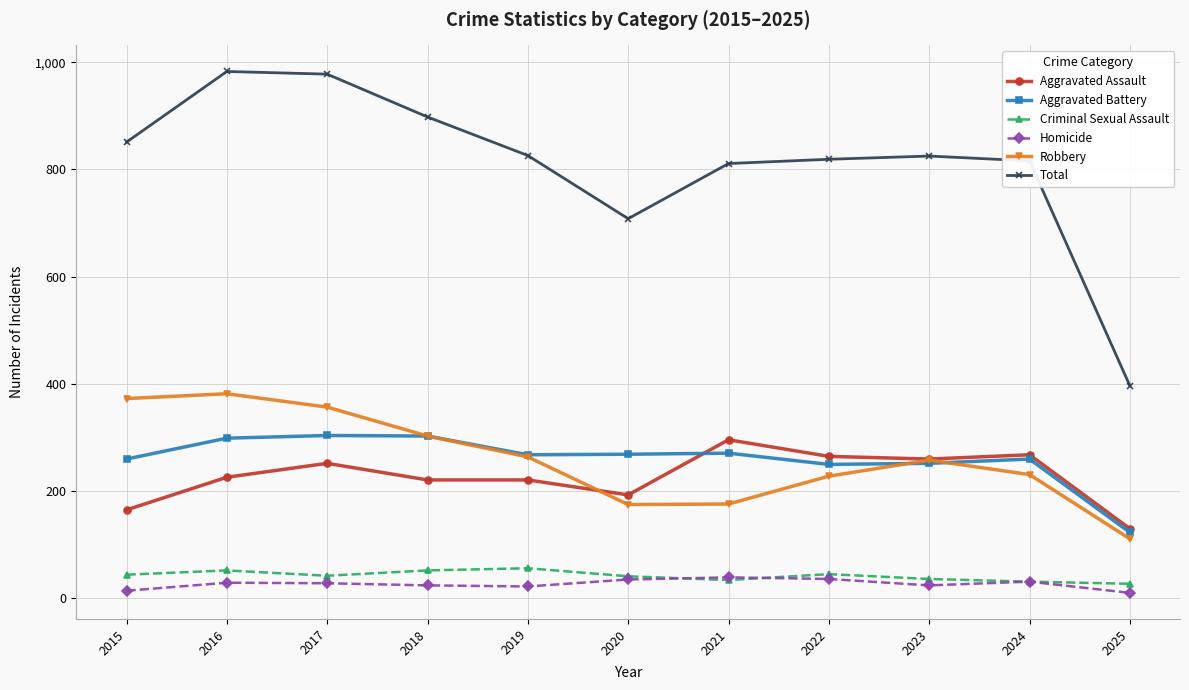

Where is the first local maximum for Aggravated Assault?

2017